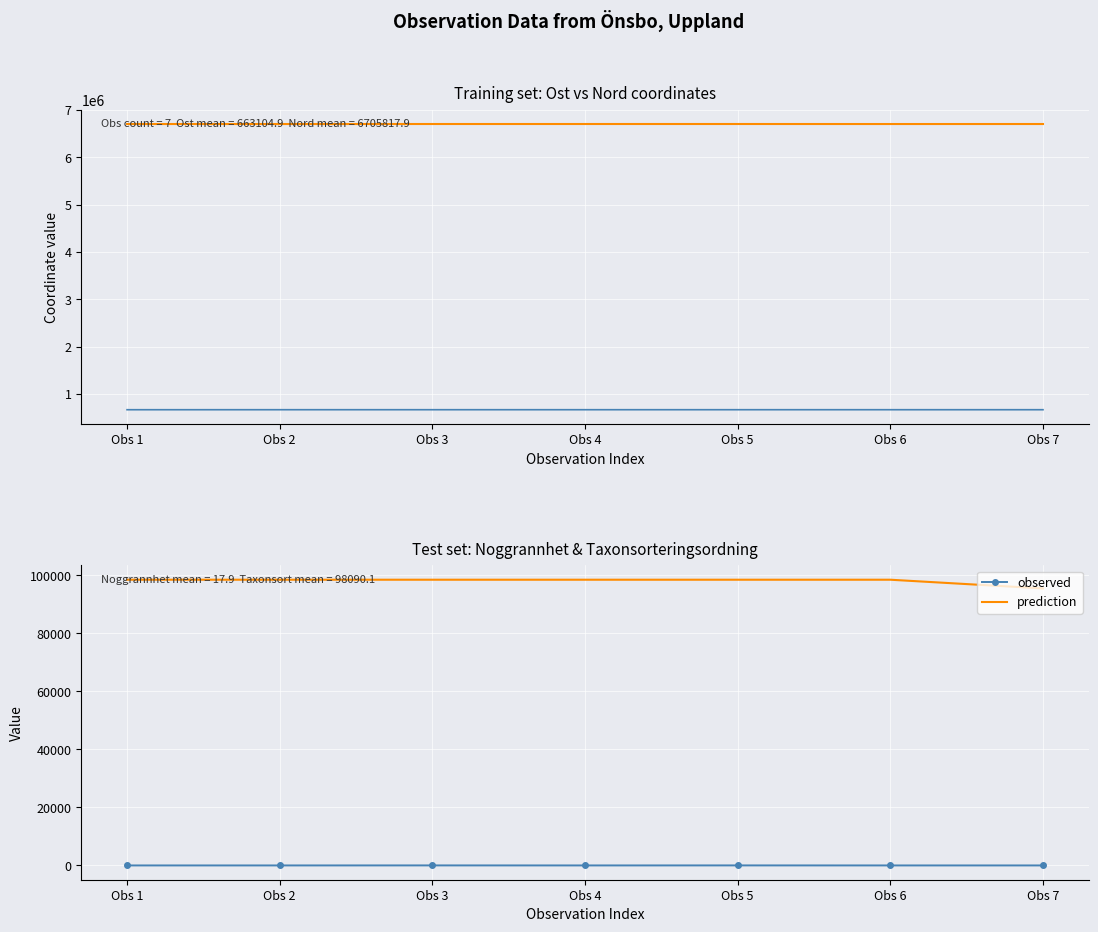

How many observed values are between 15 and 25?

7